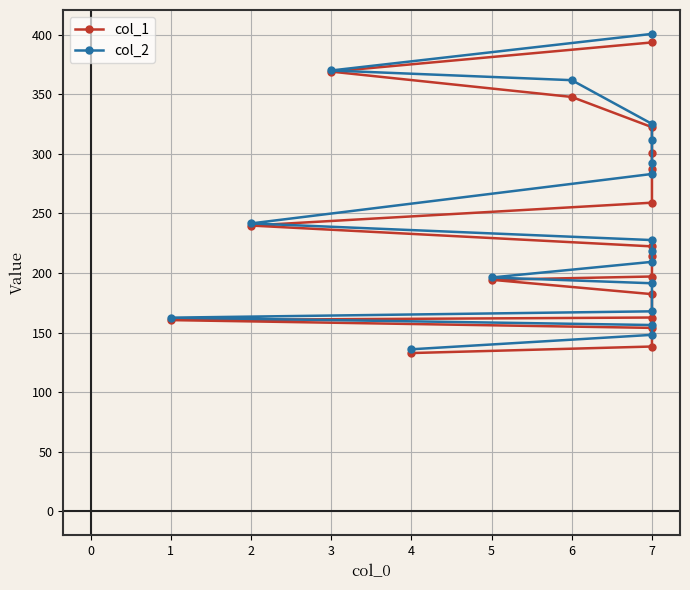

Rank the series at 7 from highest to lowest value.

col_2, col_1